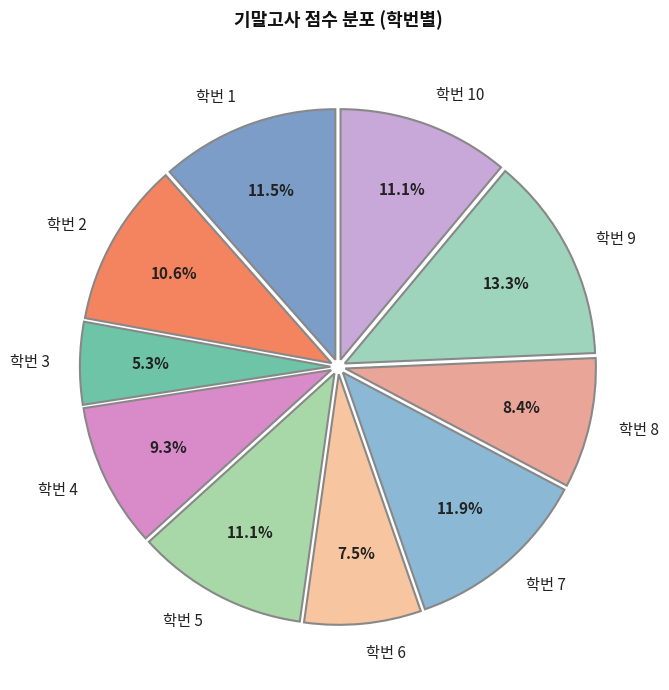

Is the sum of 학번 10 and 학번 9 greater than half?

No